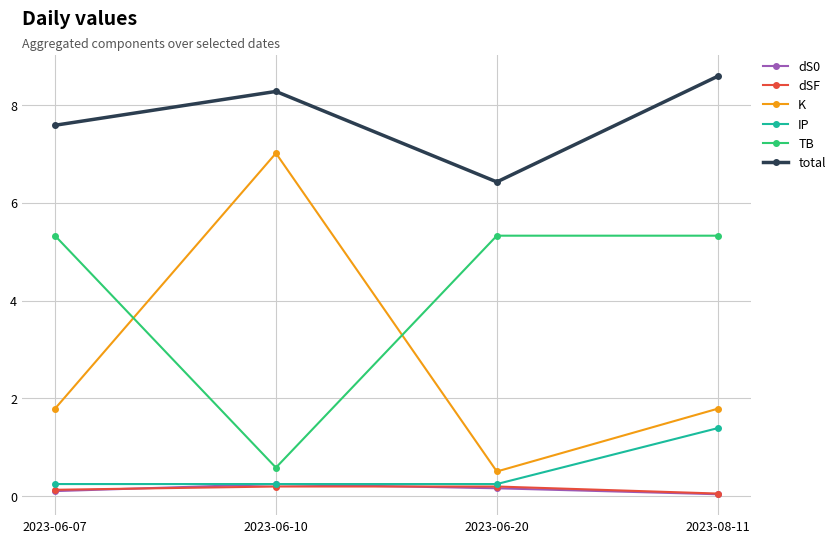

At how many categories does at least one series exceed 1?

4